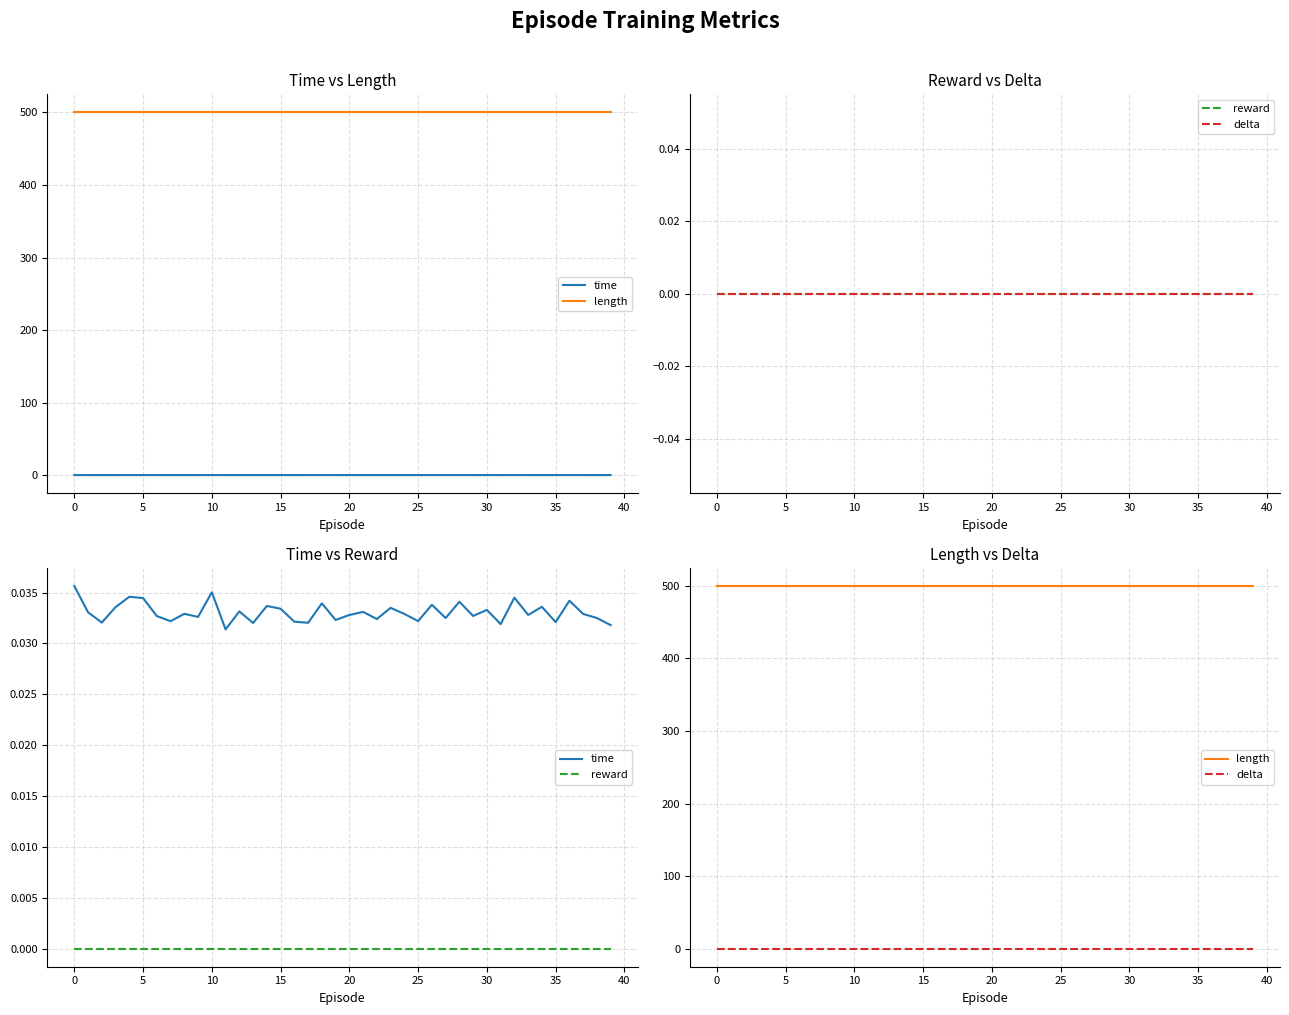

At how many categories does at least one series exceed 35?

40